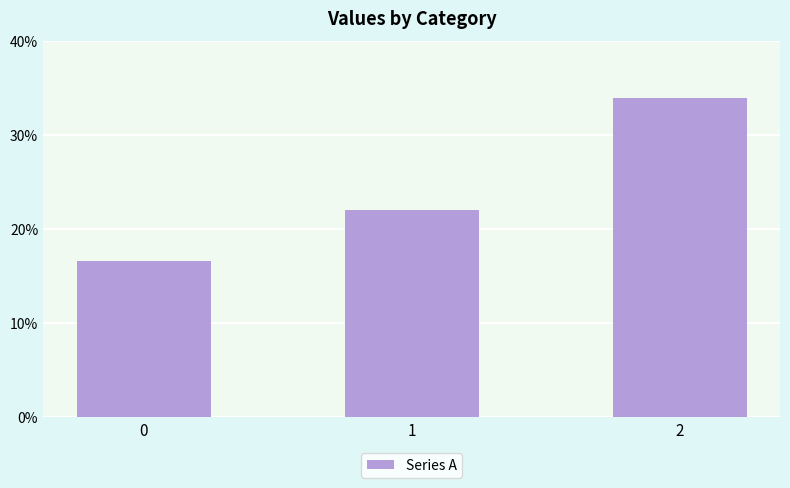

What is the sum of all values?

2180